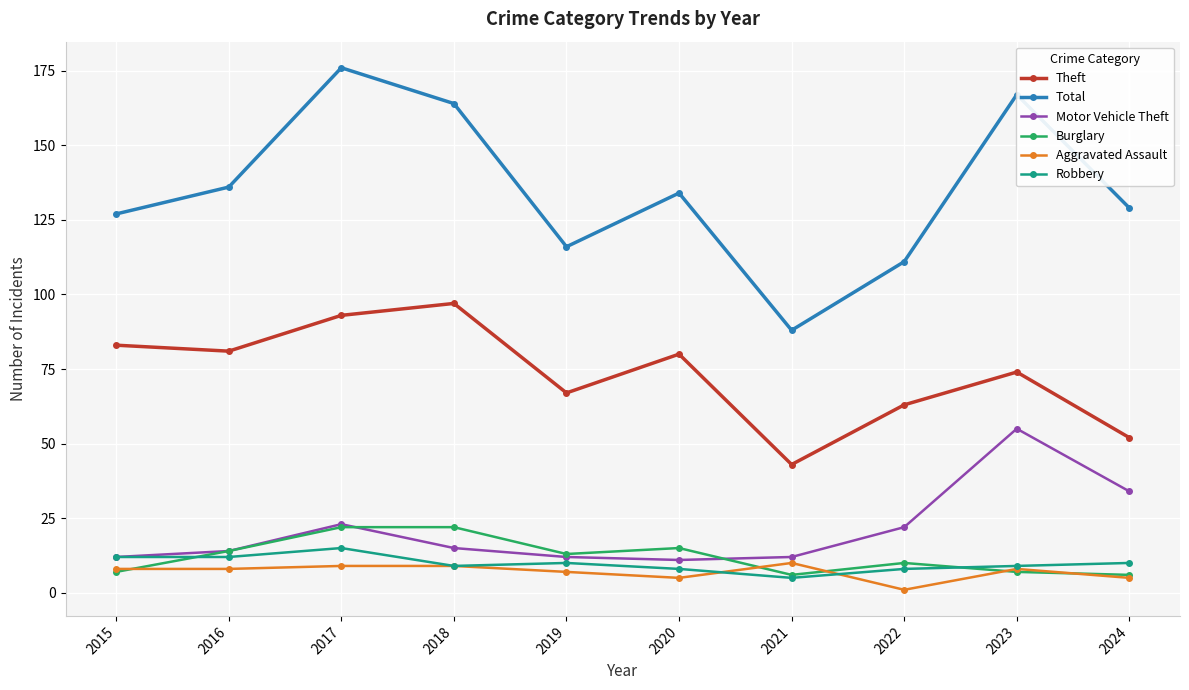

What is the sum of the Aggravated Assault values at 2023 and 2022?

9